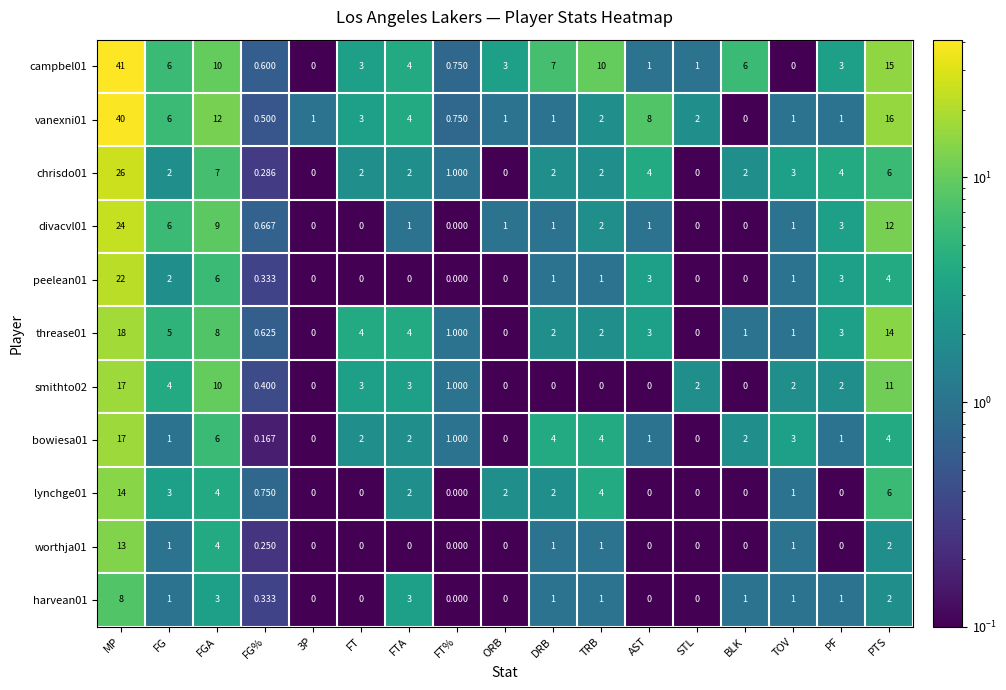

At which category is the sum across all series the highest?

MP